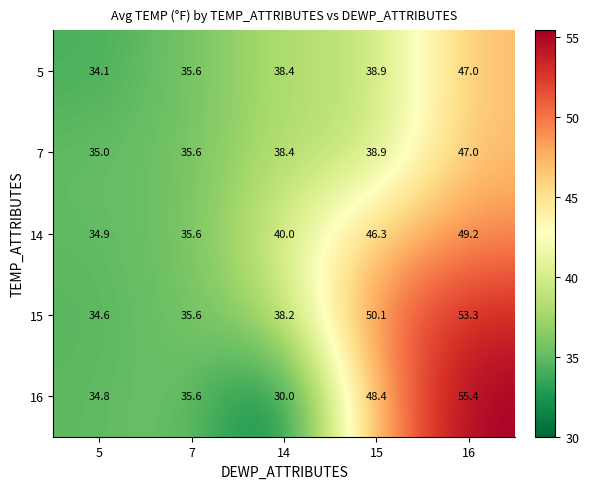

Which series has the widest spread of values?

16